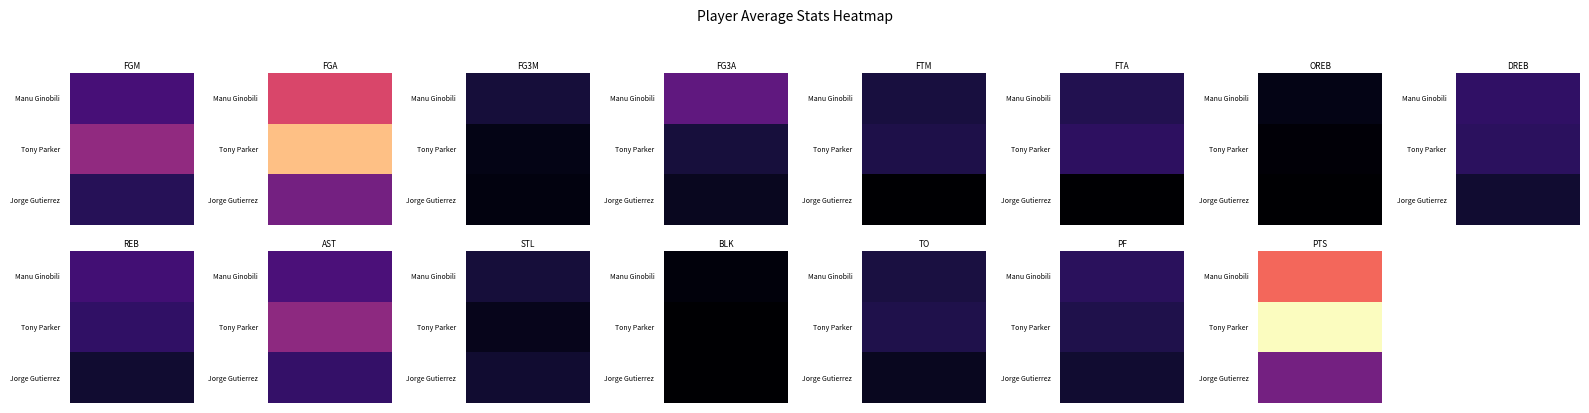

Is it true that Jorge Gutierrez equals -1.4 at 6?

False